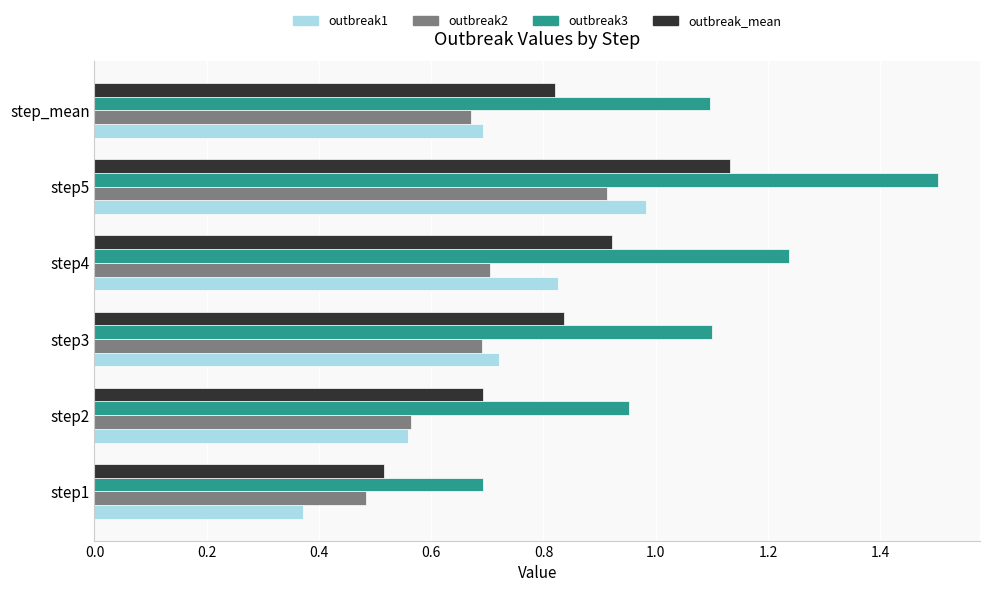

What is the total value across all series at step_mean?

3.3